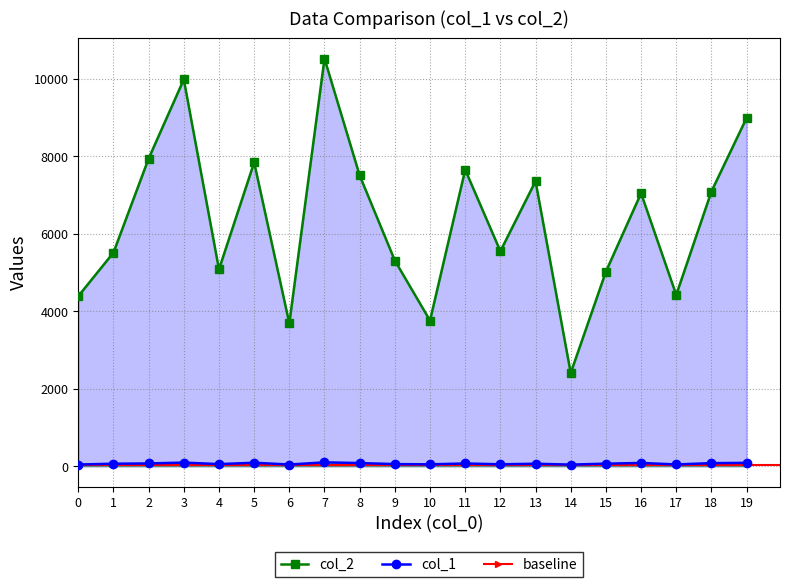

True or false: col_1 and col_2 intersect in this chart.

False